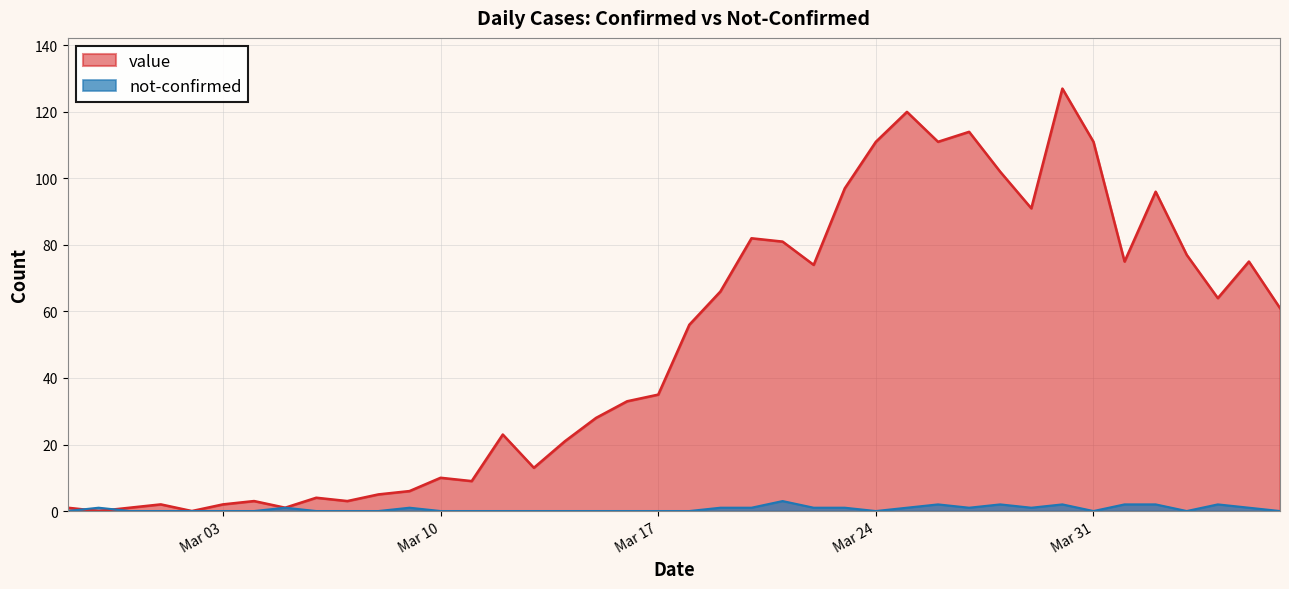

What is the difference between the maximum and minimum values in the value series?

127